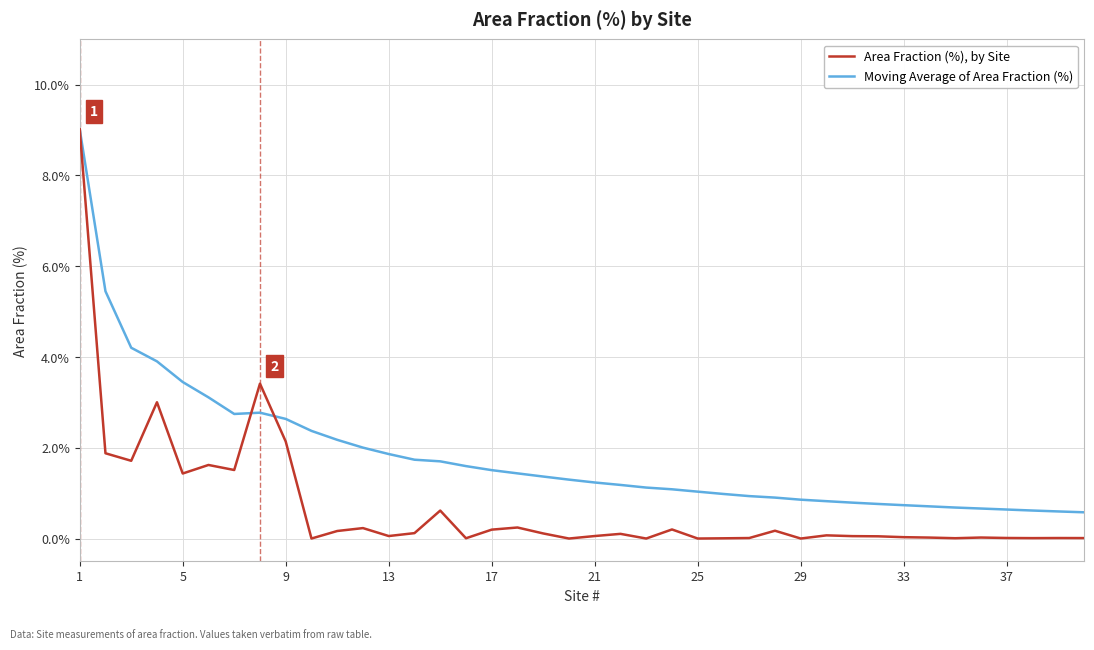

What is the difference between the maximum and minimum values in the Moving Average of Area Fraction (%) series?

8.4